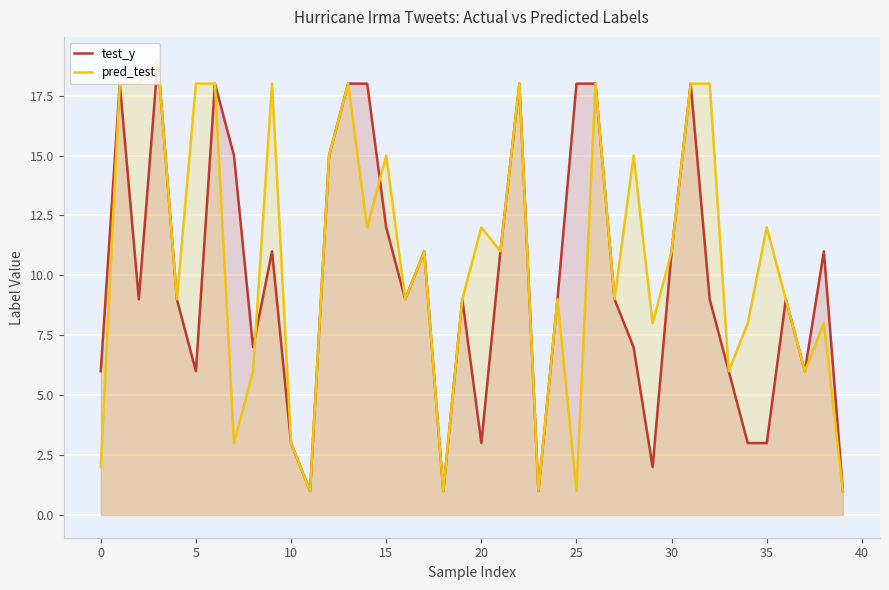

What is the difference between the maximum and second lowest values in the test_y series?

18